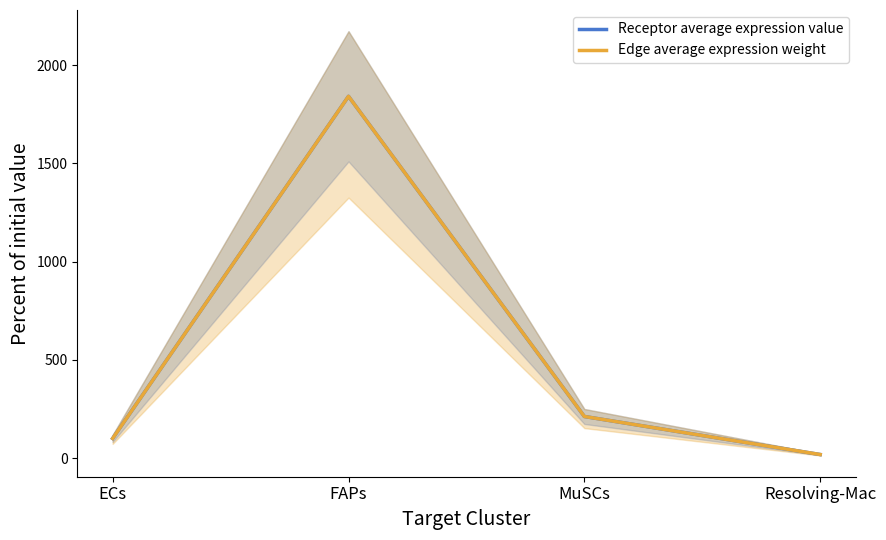

At Resolving-Mac, list the series in order from largest to smallest.

Edge average expression weight, Receptor average expression value